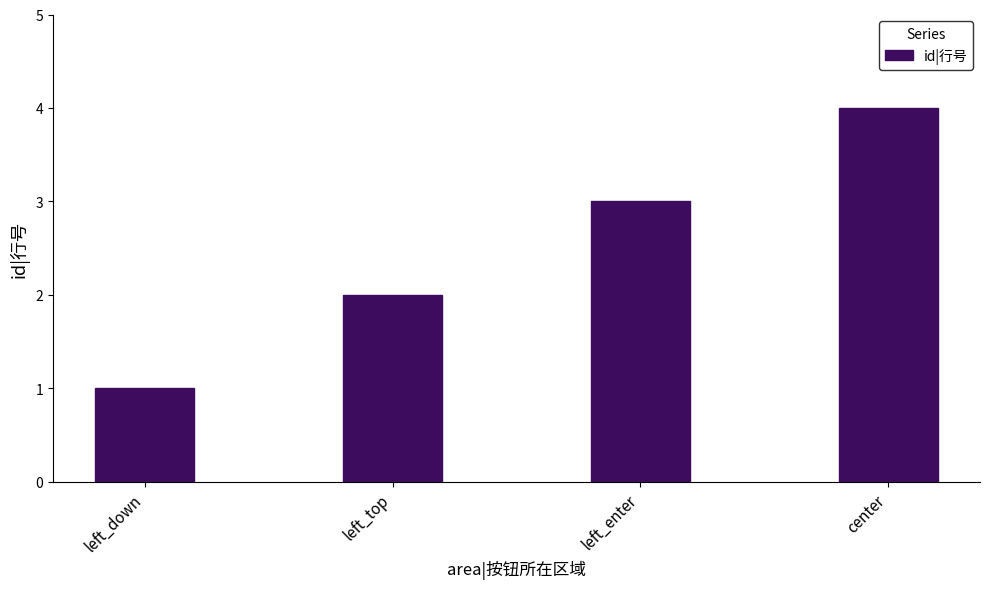

What is the label of the 4th bar from the left?

center